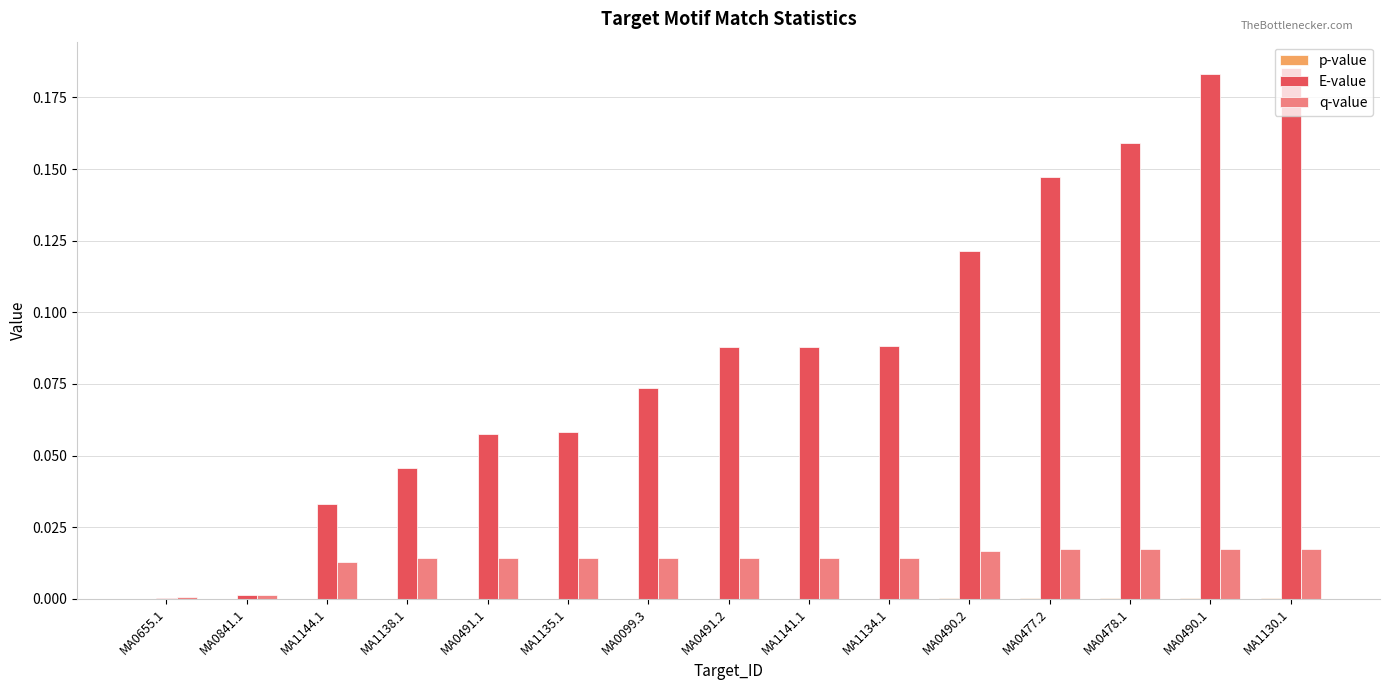

What is the sum of all E-value values?

1.3